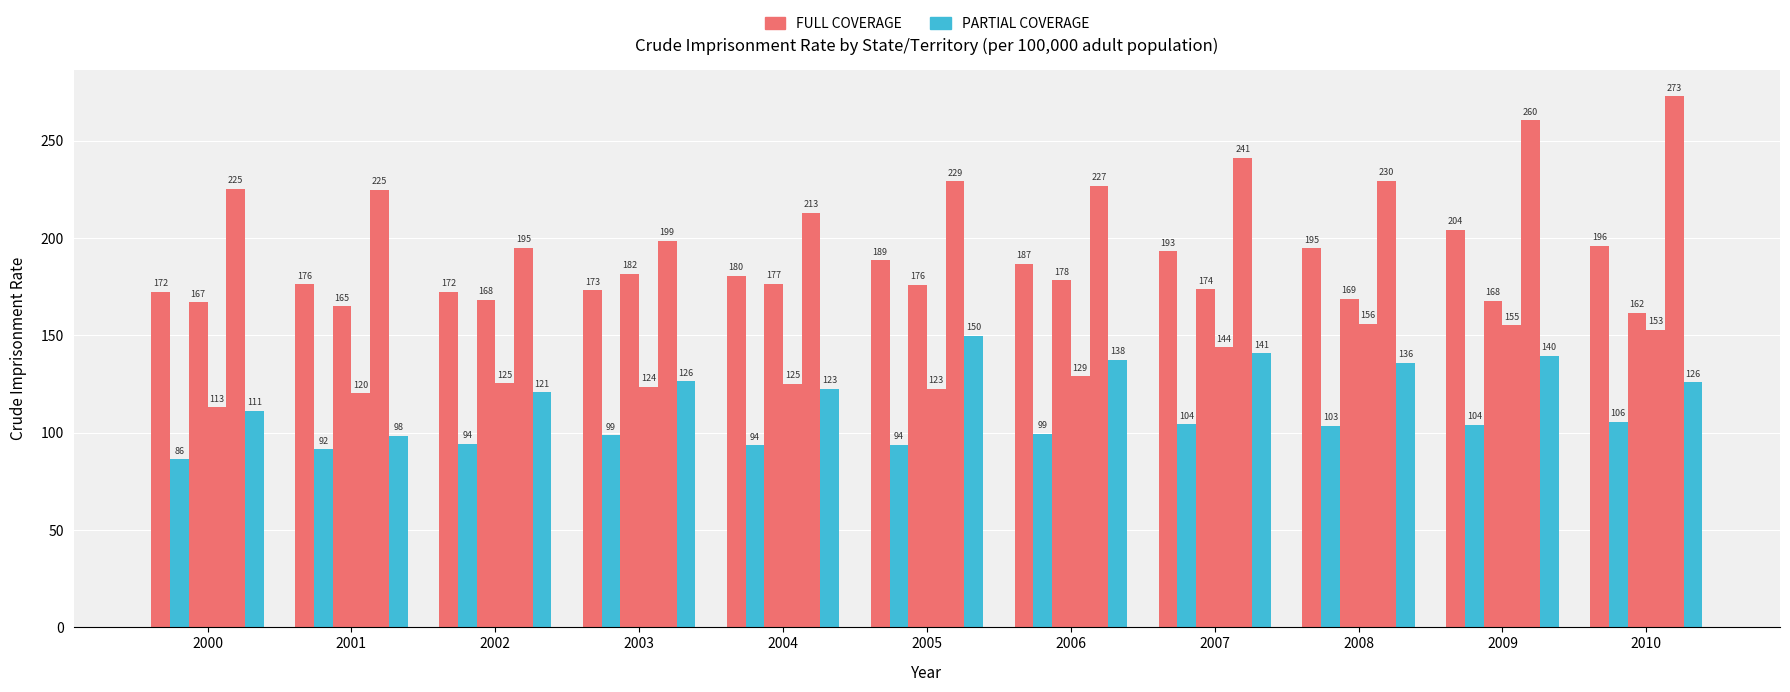

Count the number of categories in the chart.

11